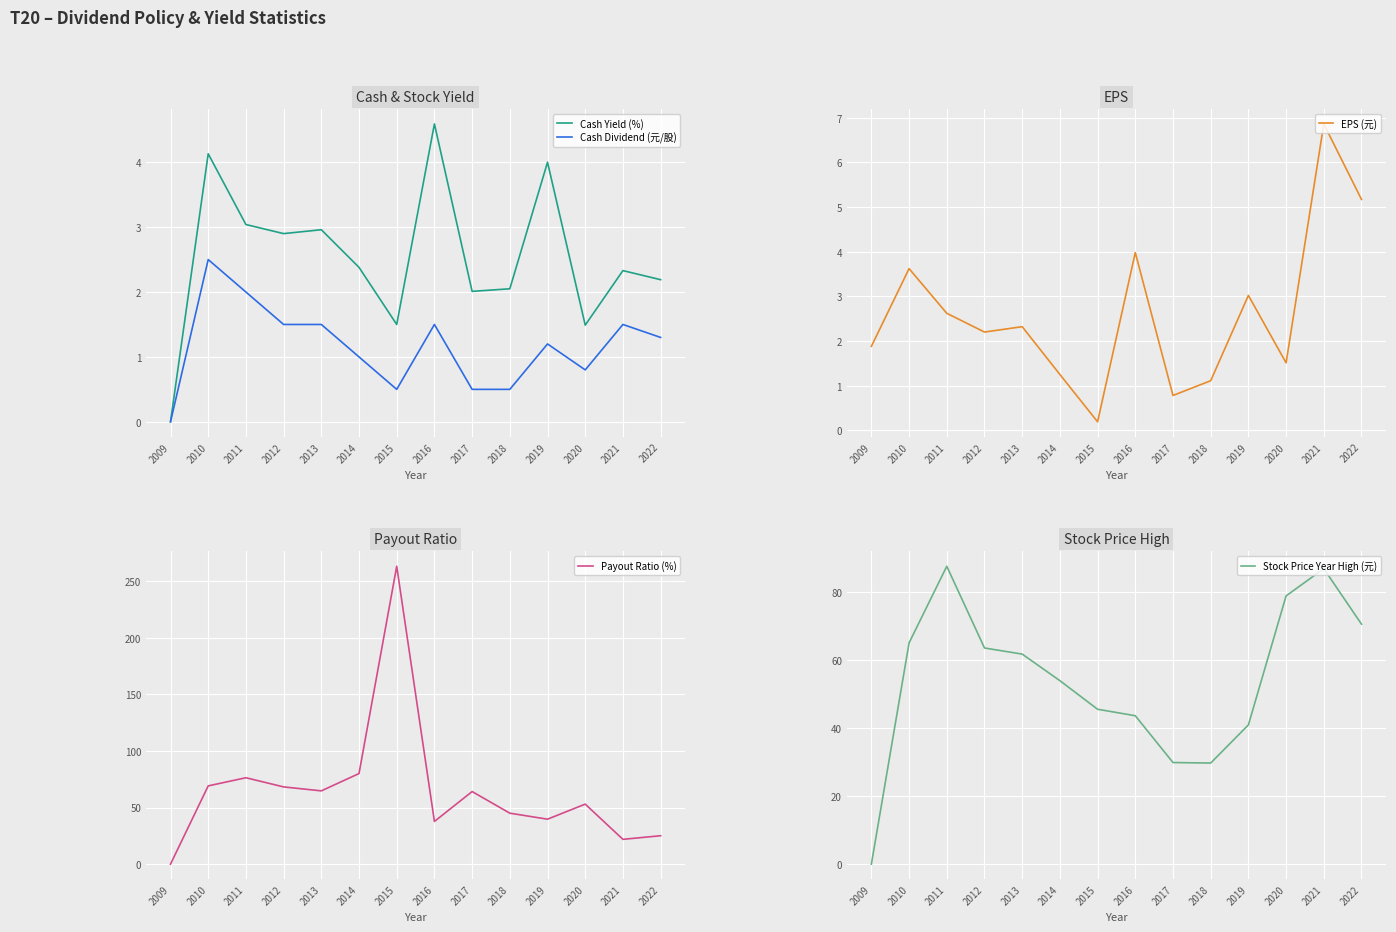

Where does the EPS (元) series first go above 2?

2010